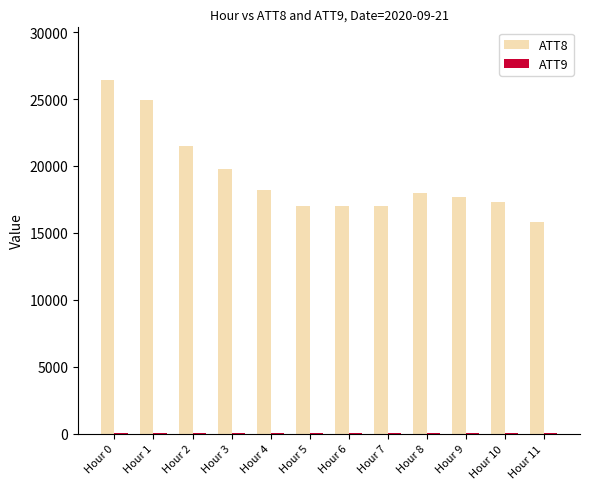

What is the maximum value for ATT8?

26400.0